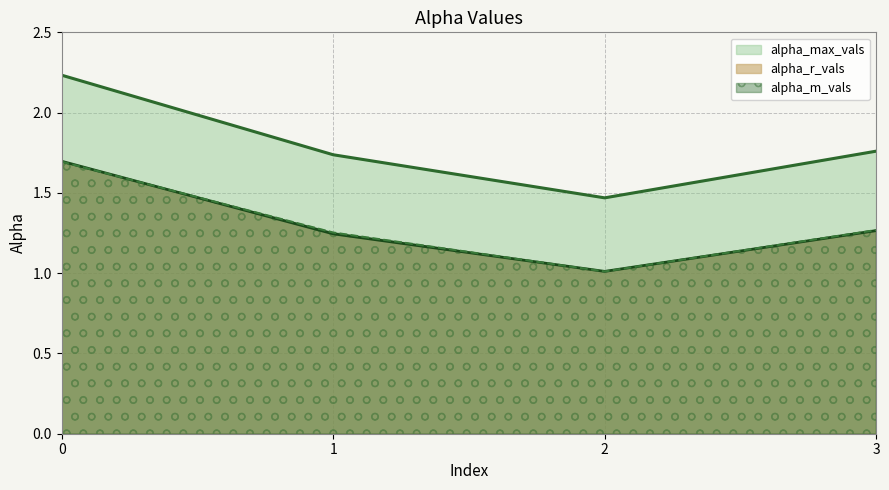

List the series in order of their peak value, lowest first.

alpha_m_vals, alpha_r_vals, alpha_max_vals